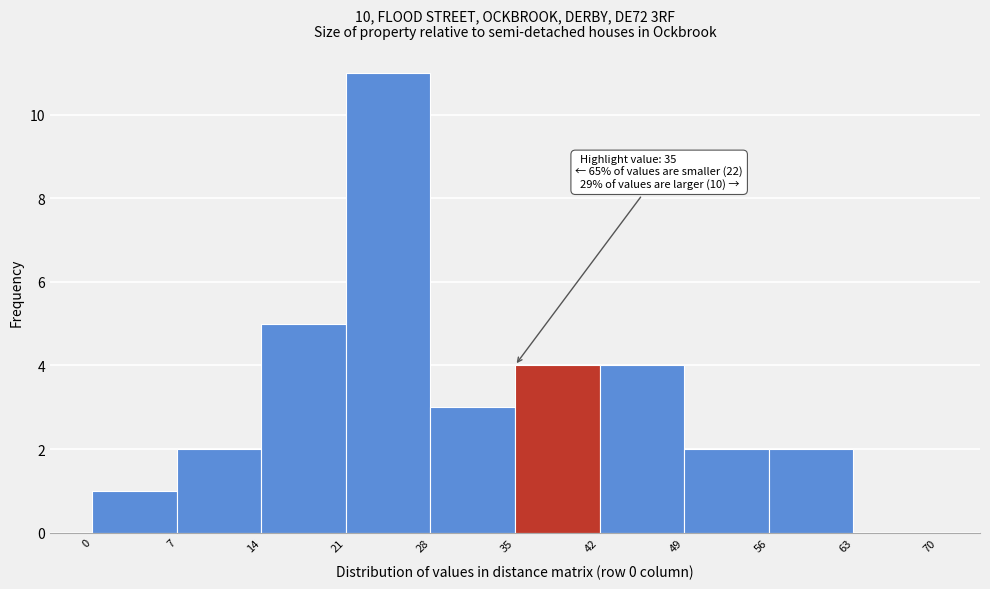

Over which range of the x-axis is the bar tallest?

21 to 28